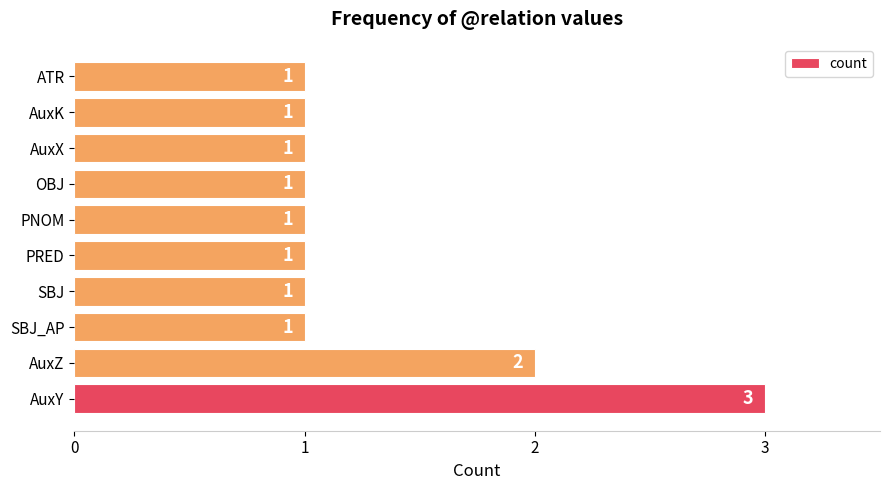

Which category has the highest value across all series?

AuxY